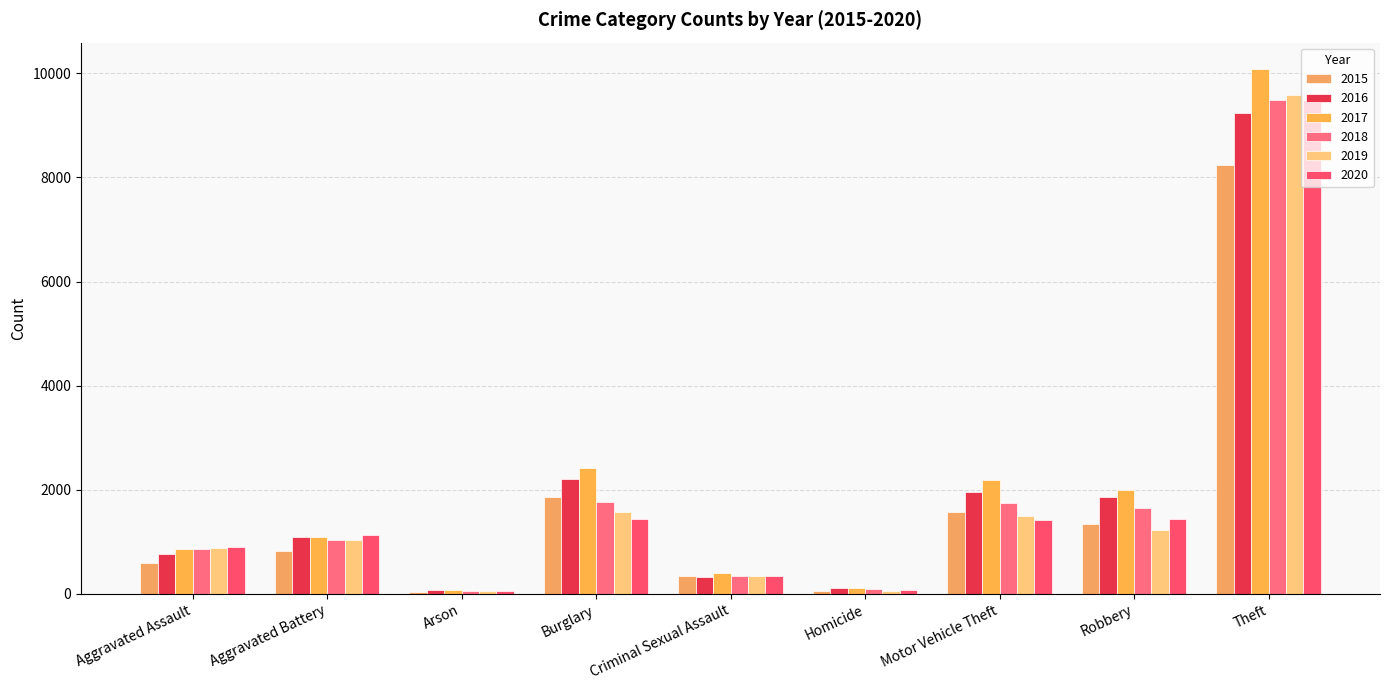

Count the number of categories in the chart.

9